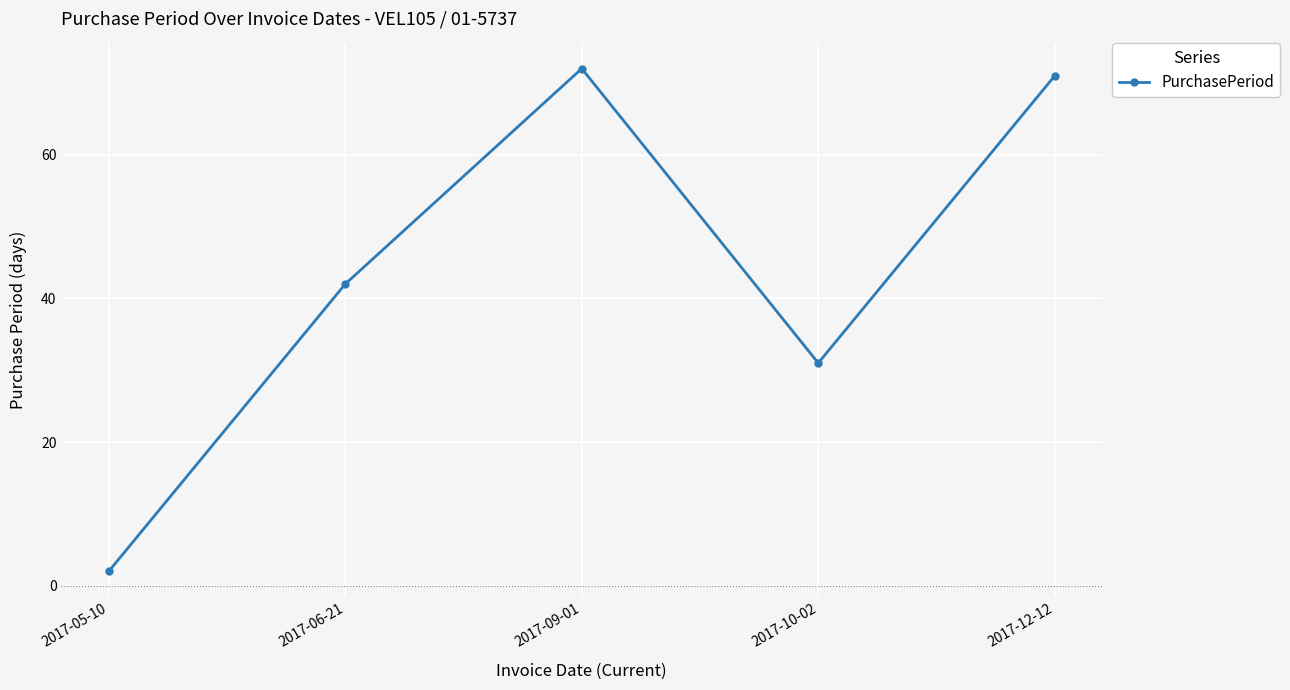

What is the difference between the maximum and second lowest values?

41